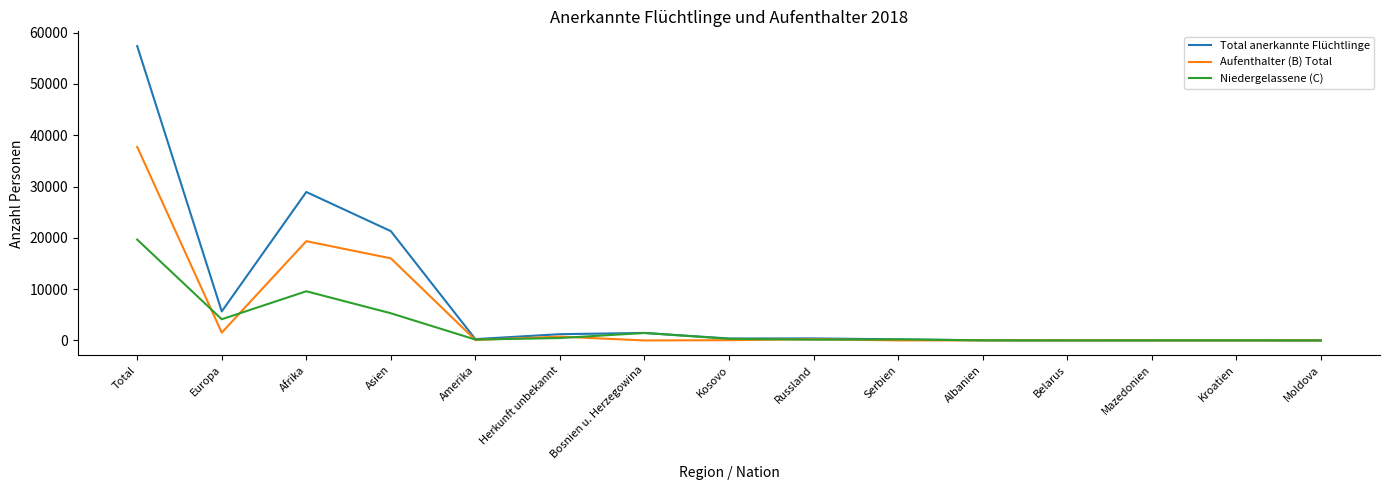

What is the difference between the Niedergelassene (C) values at Kosovo and Afrika?

9262